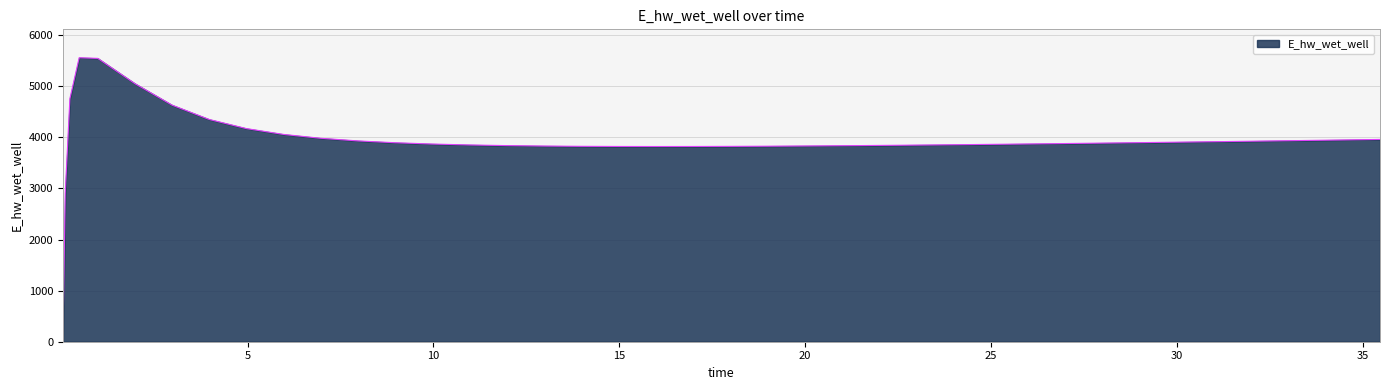

What is the greatest value displayed?

5557.7